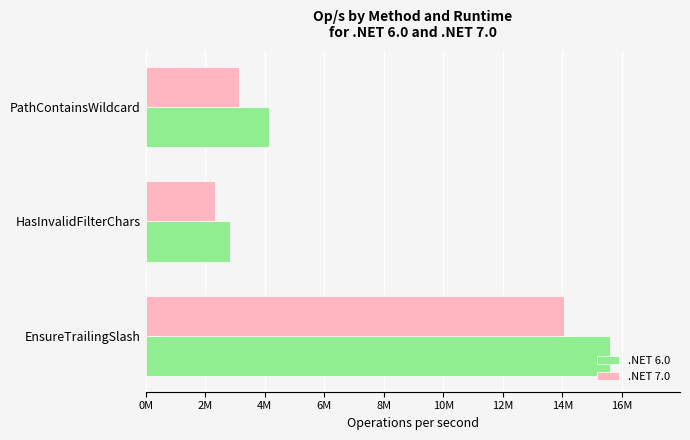

What are all the series names shown in the legend?

.NET 6.0, .NET 7.0